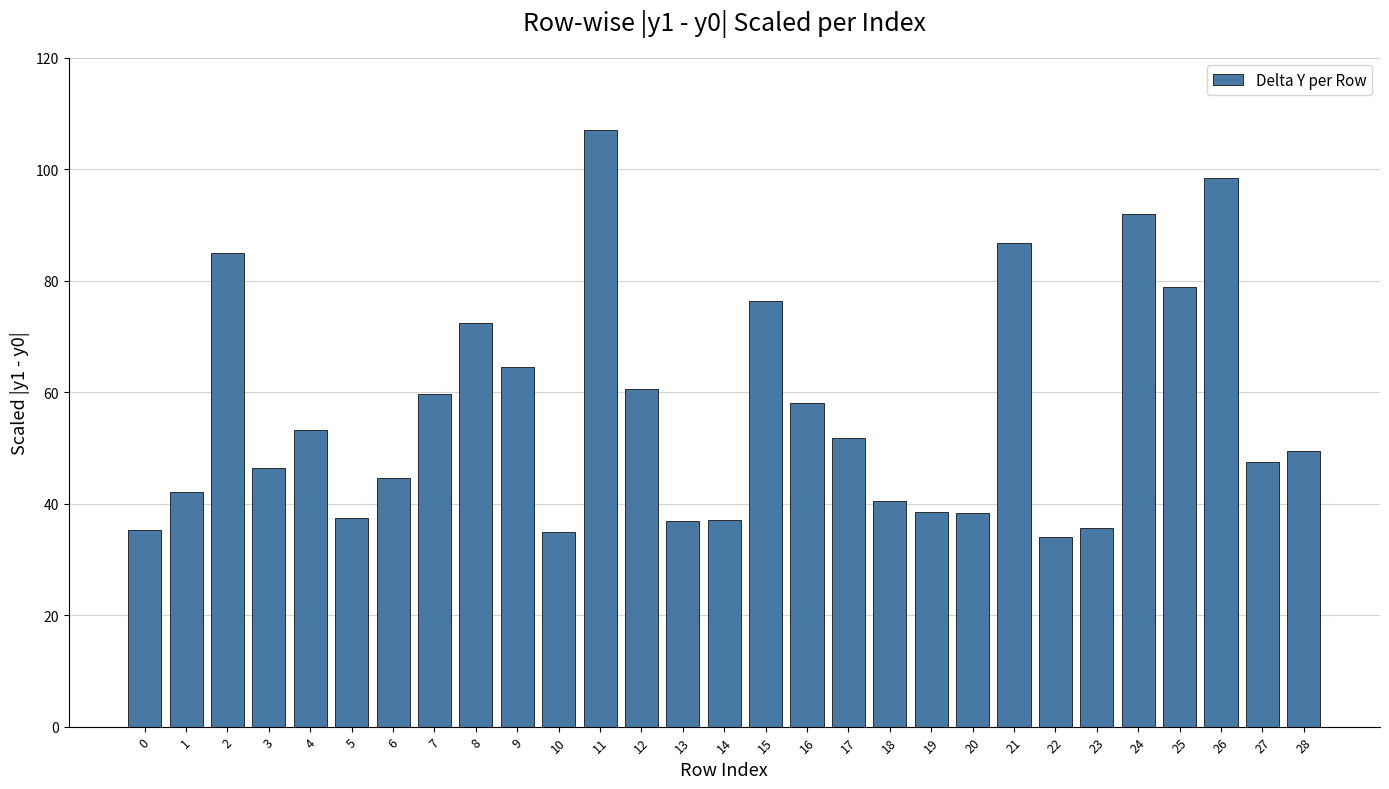

True or false: the data shows 72.5 at 8.

True